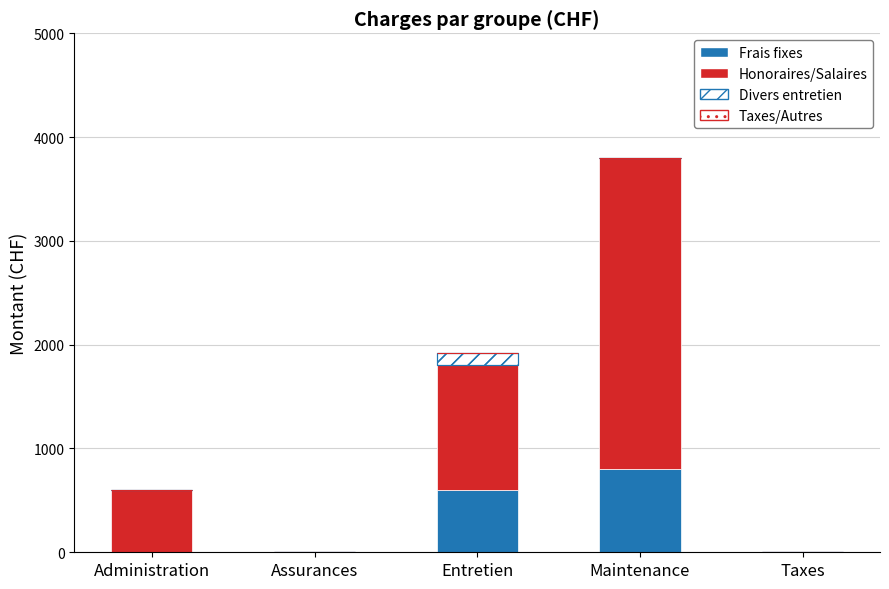

True or false: Frais fixes has a value of 0.0 at Administration.

True